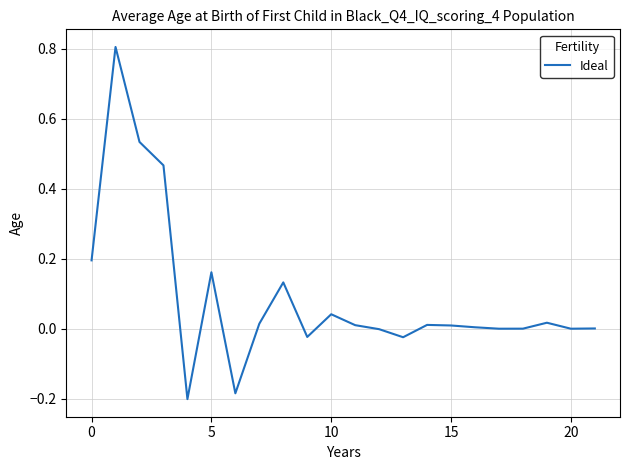

What is the maximum value shown in the chart?

0.8